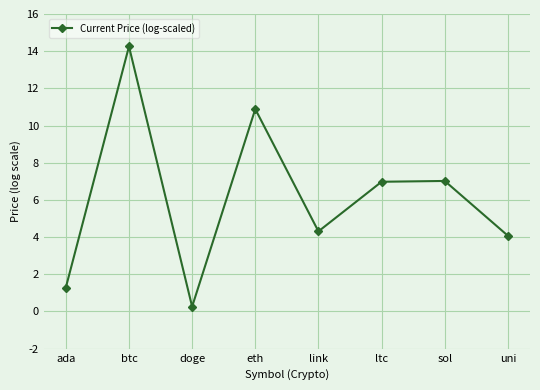

Reading left to right, list all the values displayed in this chart.

ada=1.3	btc=14.3	doge=0.3	eth=10.9	link=4.3	ltc=7.0	sol=7.0	uni=4.1